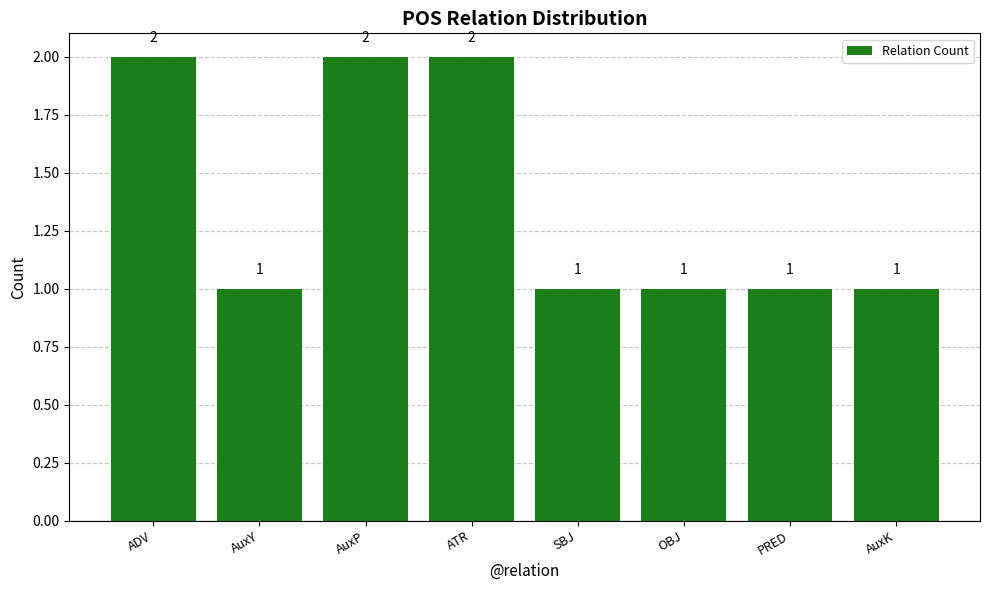

Between ATR and PRED, which is larger?

ATR